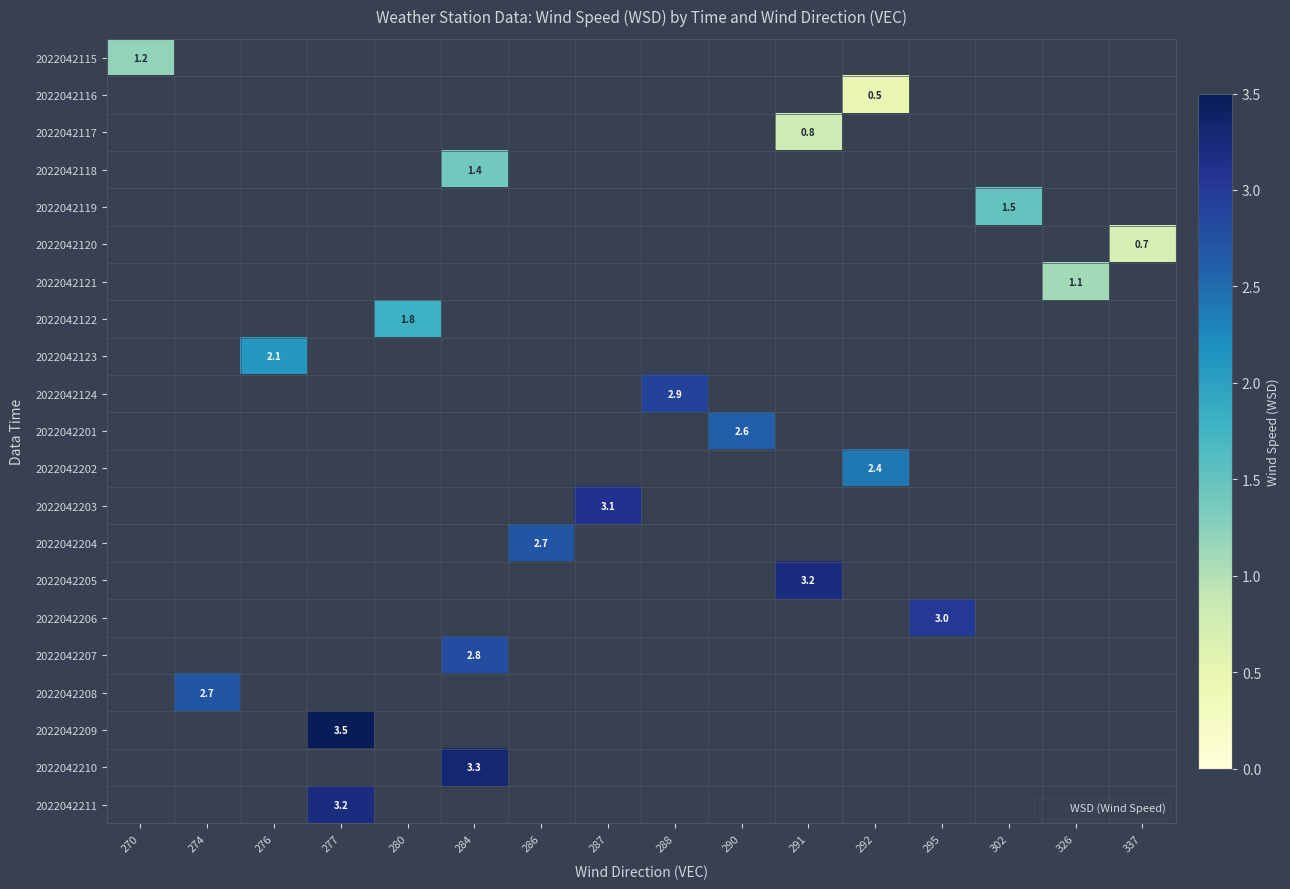

Where does the 2022042124 series first go above 2?

288